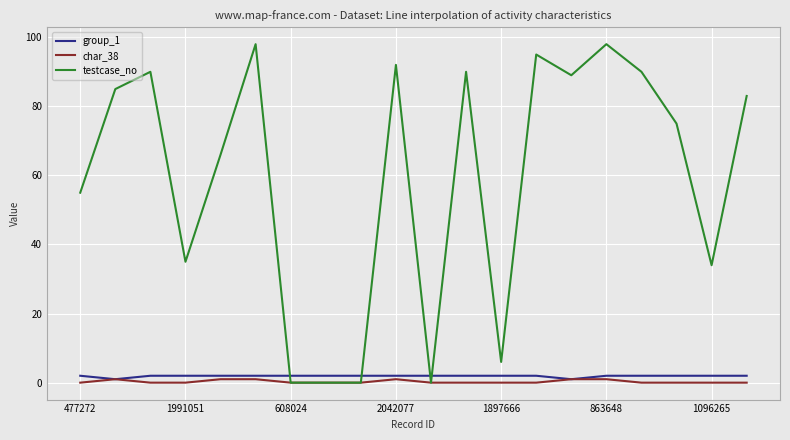

Which series has the widest spread of values?

testcase_no